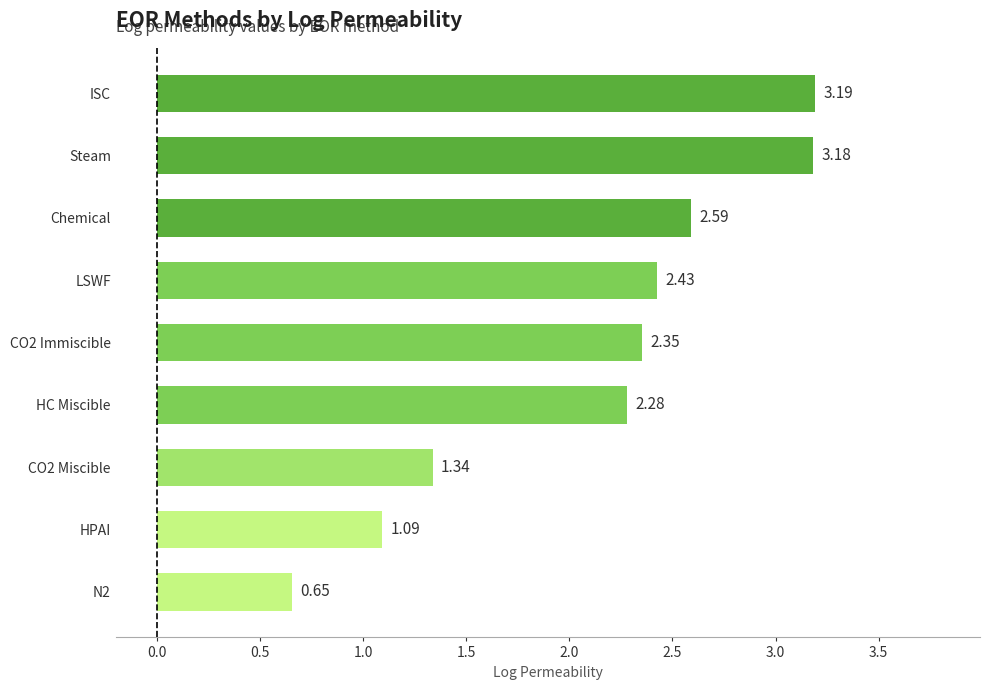

How many categories are shown in the chart?

9